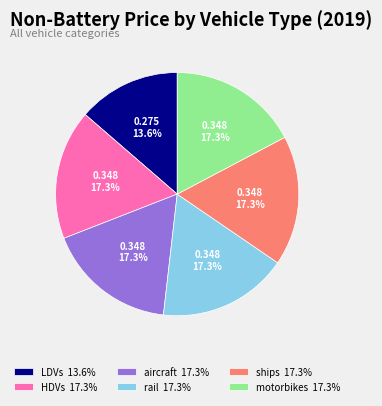

How many slices are in this pie chart?

6